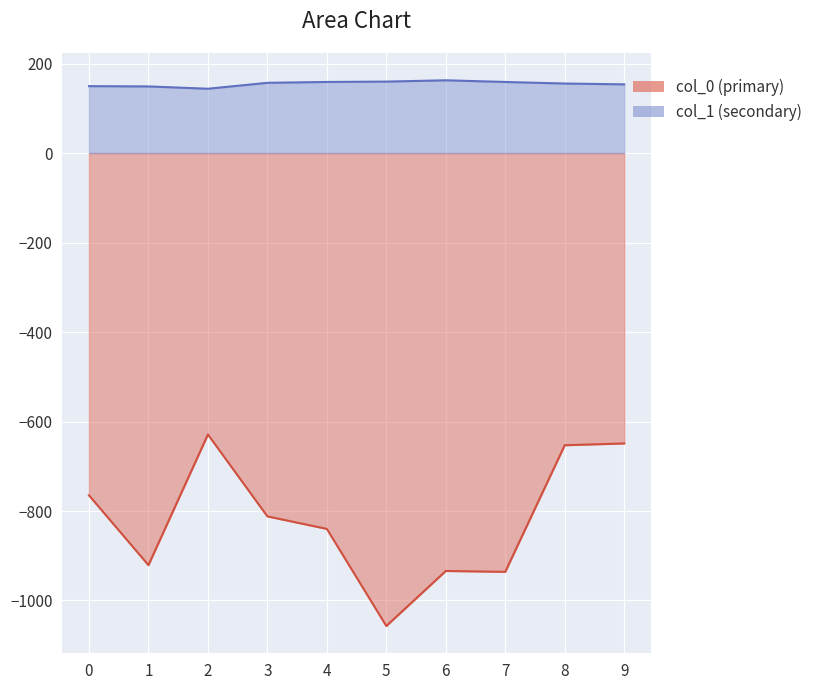

Is the value of col_1 (secondary) at 3 greater than the value of col_0 (primary) at 8?

Yes